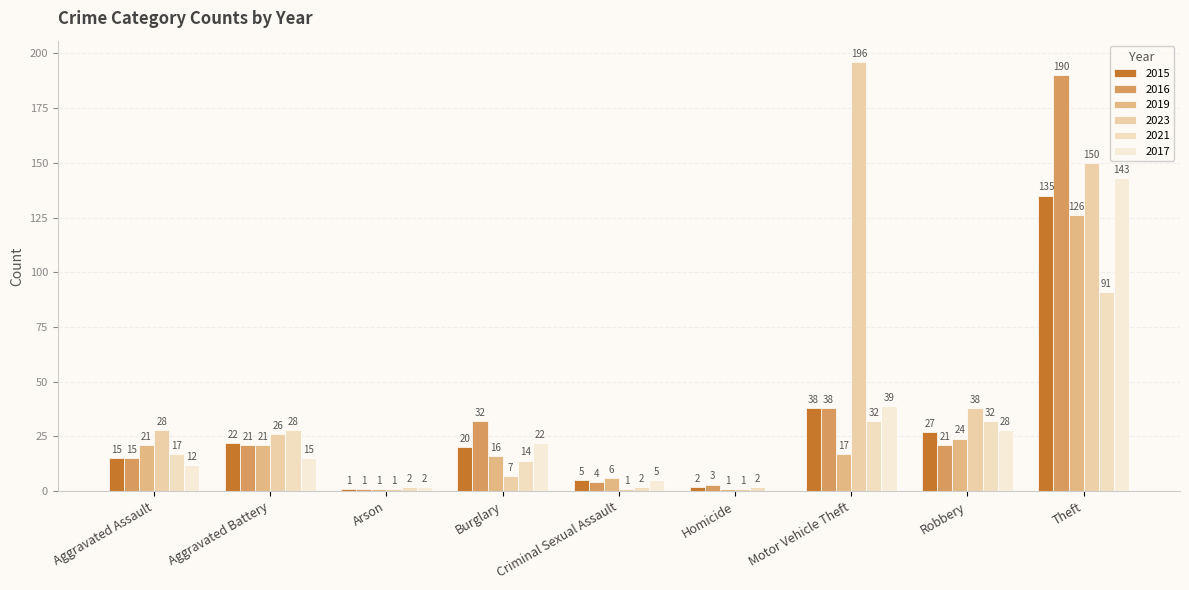

What is the label of the 2nd bar from the right?

Robbery